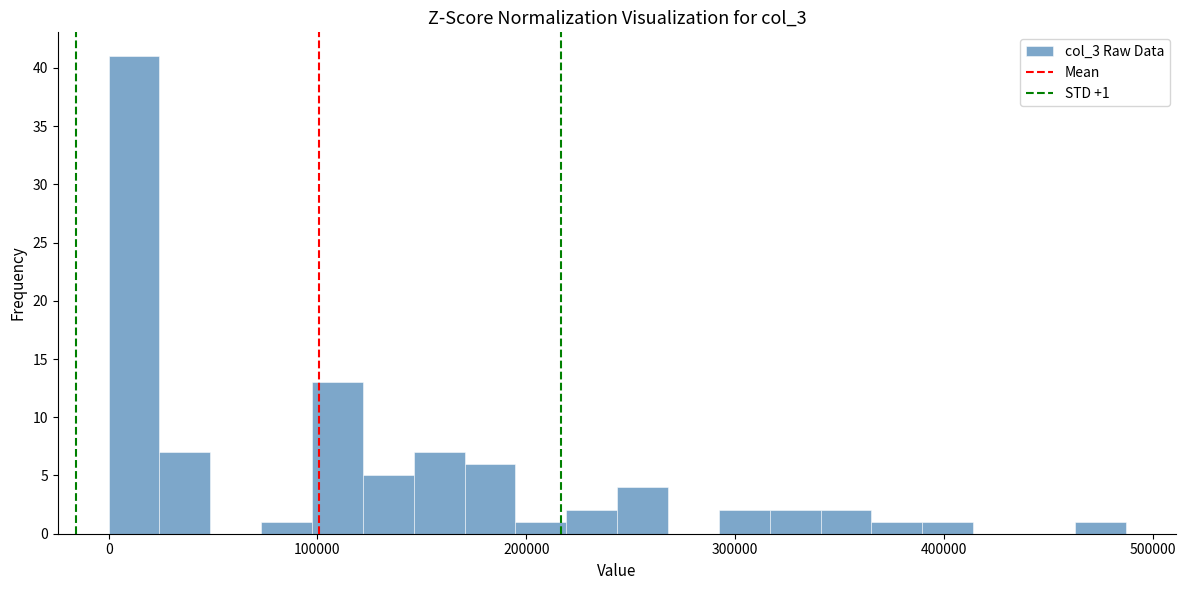

Around what value on the x-axis is the tallest bar? Give the approximate position of its centre, as read against the axis.

10000